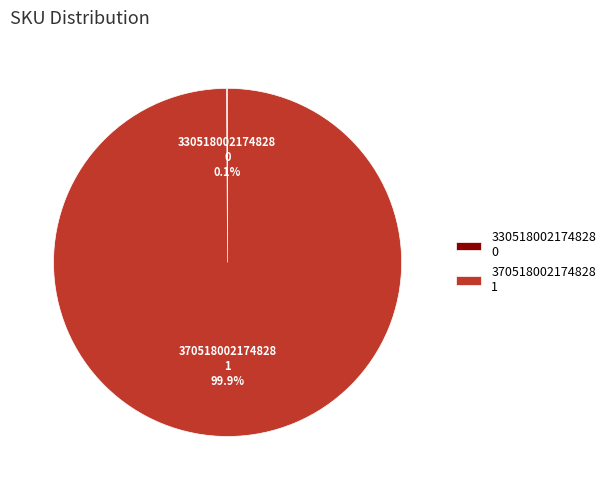

What is the majority slice?

370518002174828